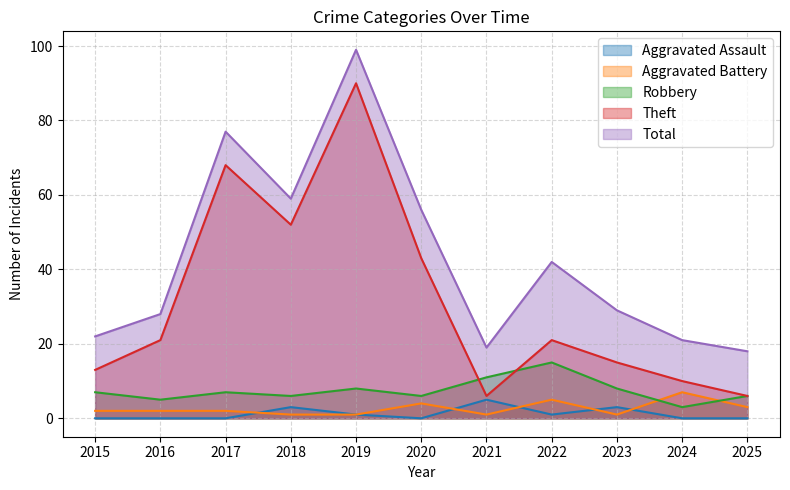

True or false: Theft and Aggravated Battery intersect in this chart.

False